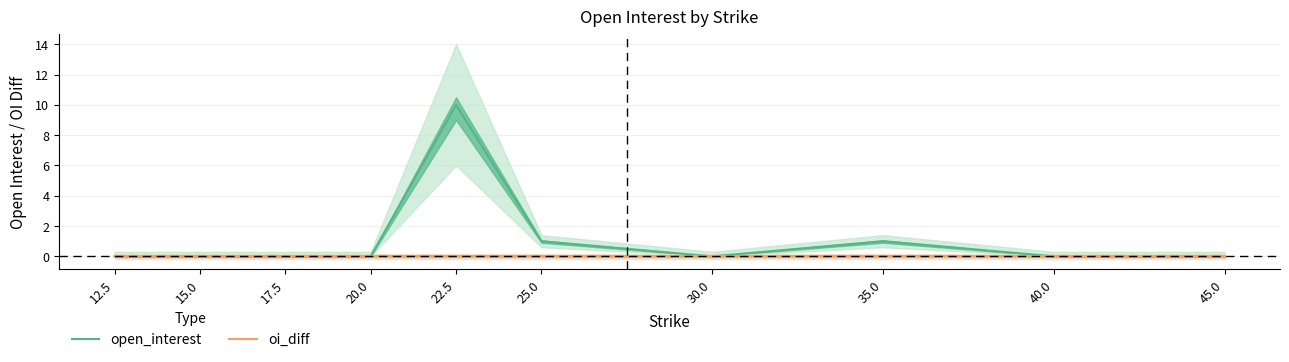

What is the maximum value shown in the chart?

10